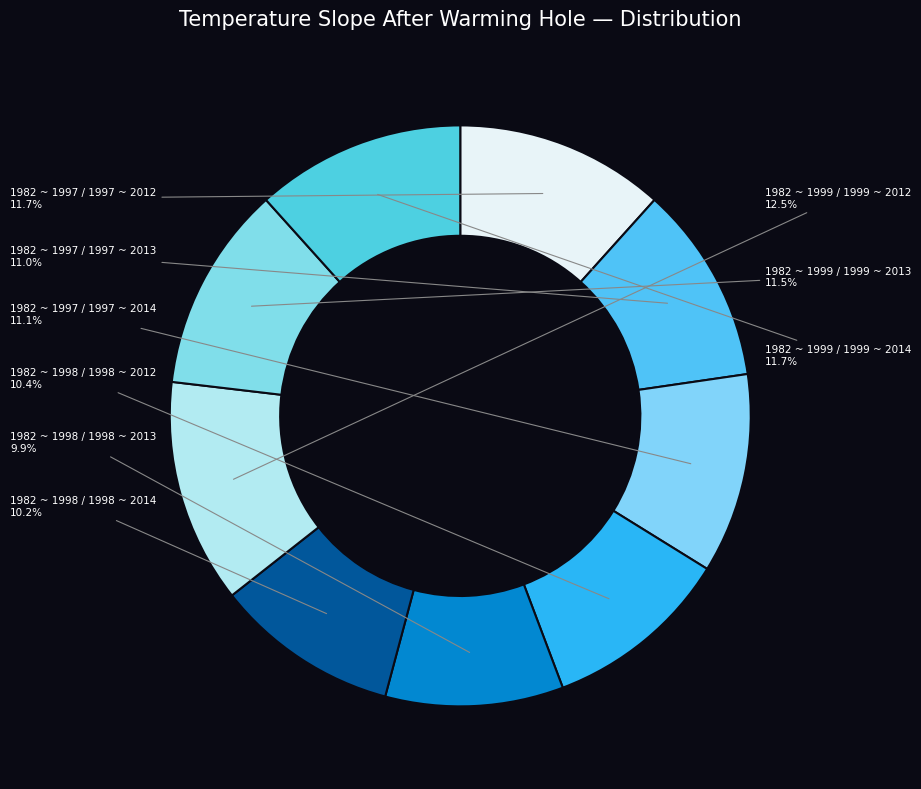

What percentage is the 1982 ~ 1998 / 1998 ~ 2014 slice, to the nearest percent?

10%